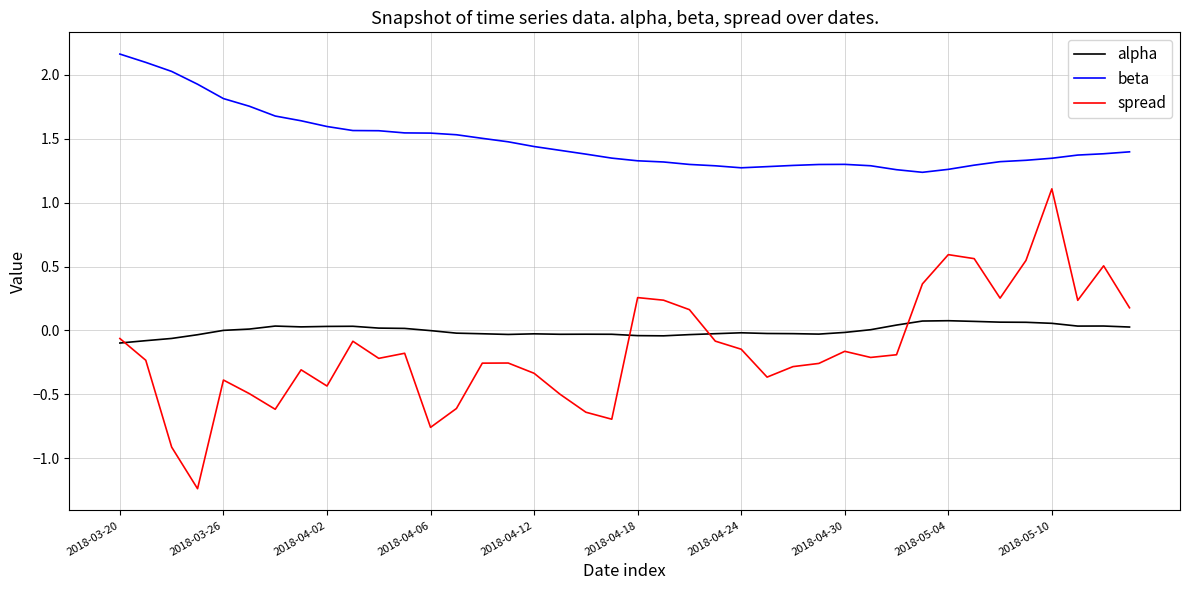

True or false: beta and spread cross at least once.

False